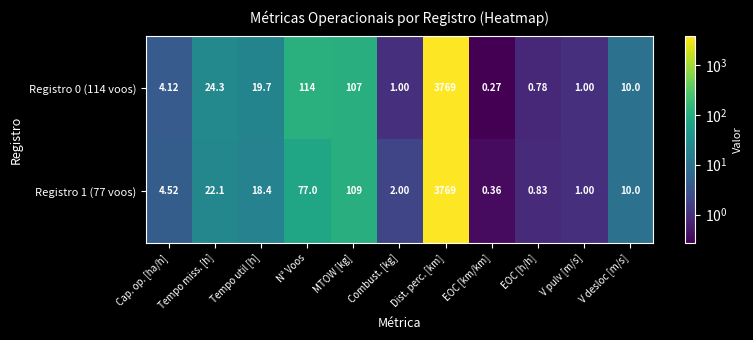

At how many categories does at least one series exceed 3555?

1